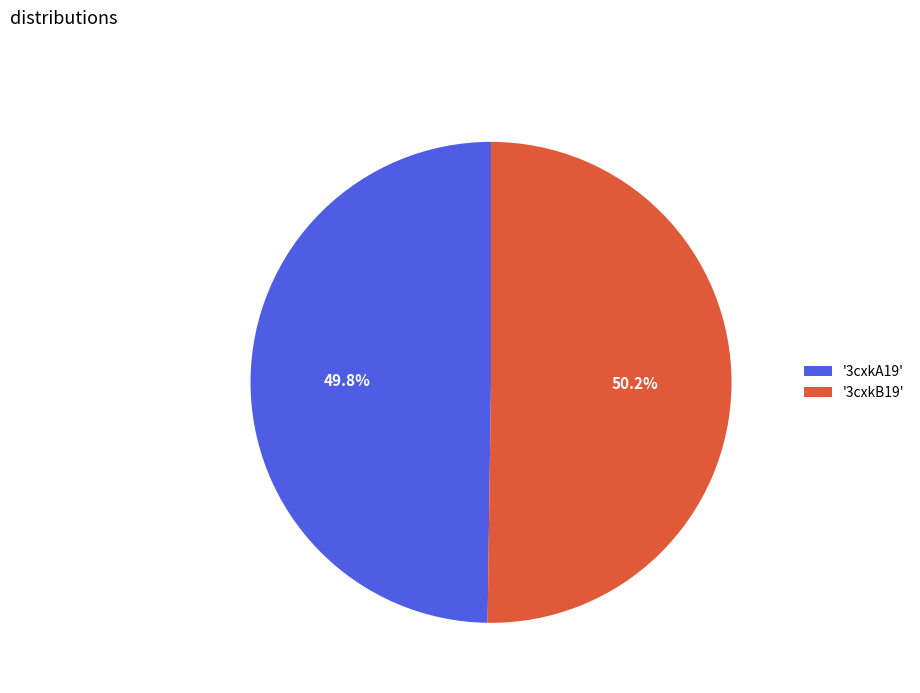

Approximately how many times larger is the value at '3cxkA19' compared to '3cxkB19'?

1.0